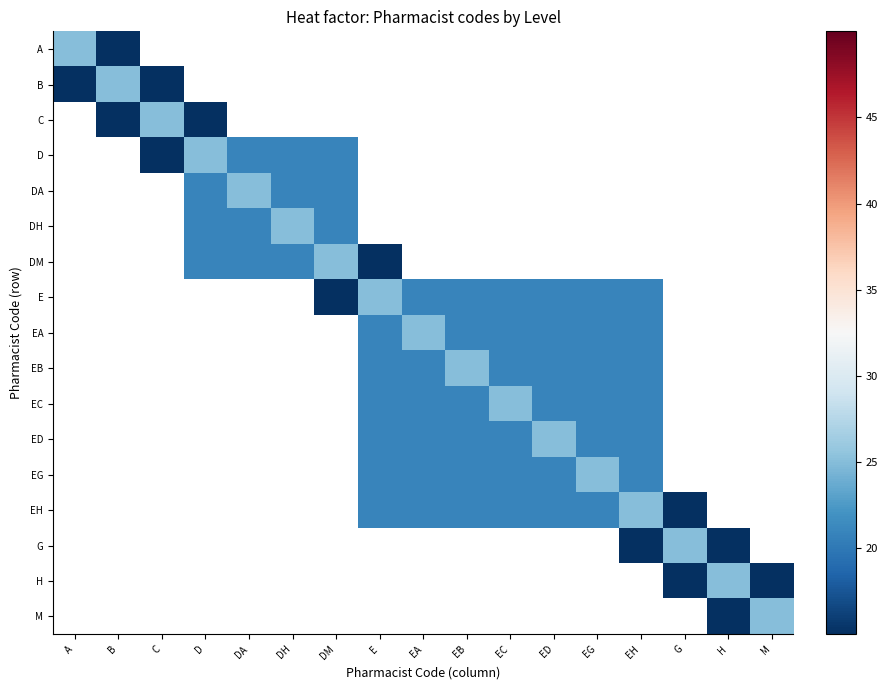

Which has a higher value, G or C?

C